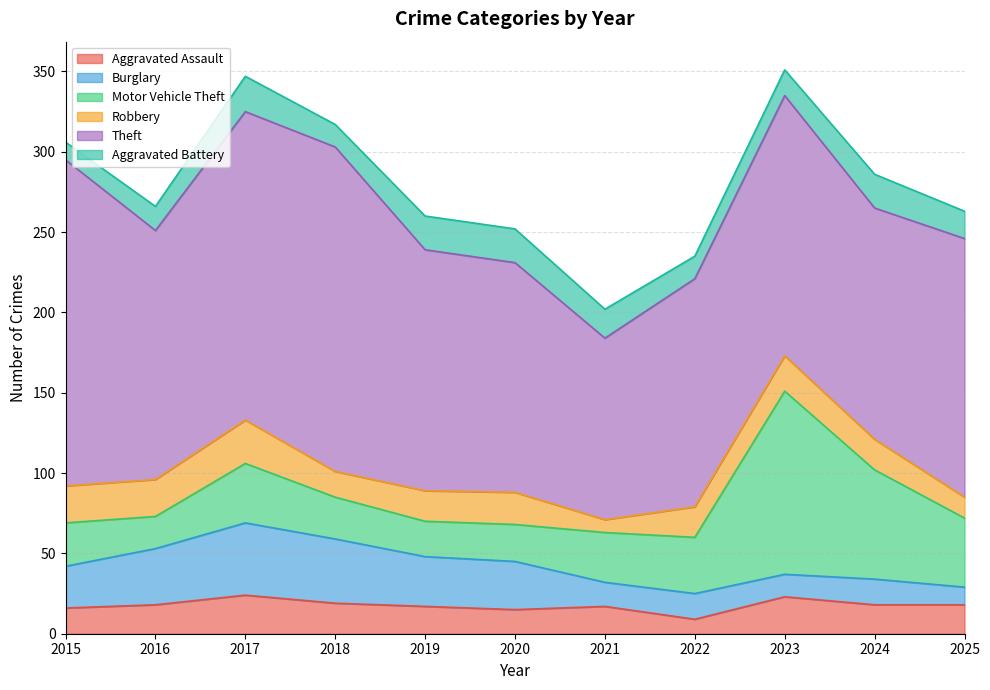

What is the sum of all Theft values?

1767